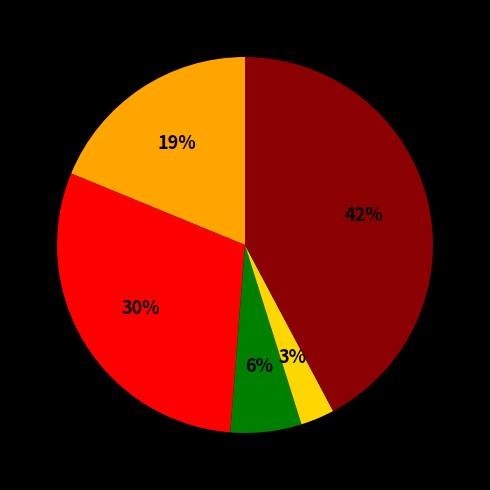

To the nearest percent, what is the difference between the largest and smallest slice percentages?

39%